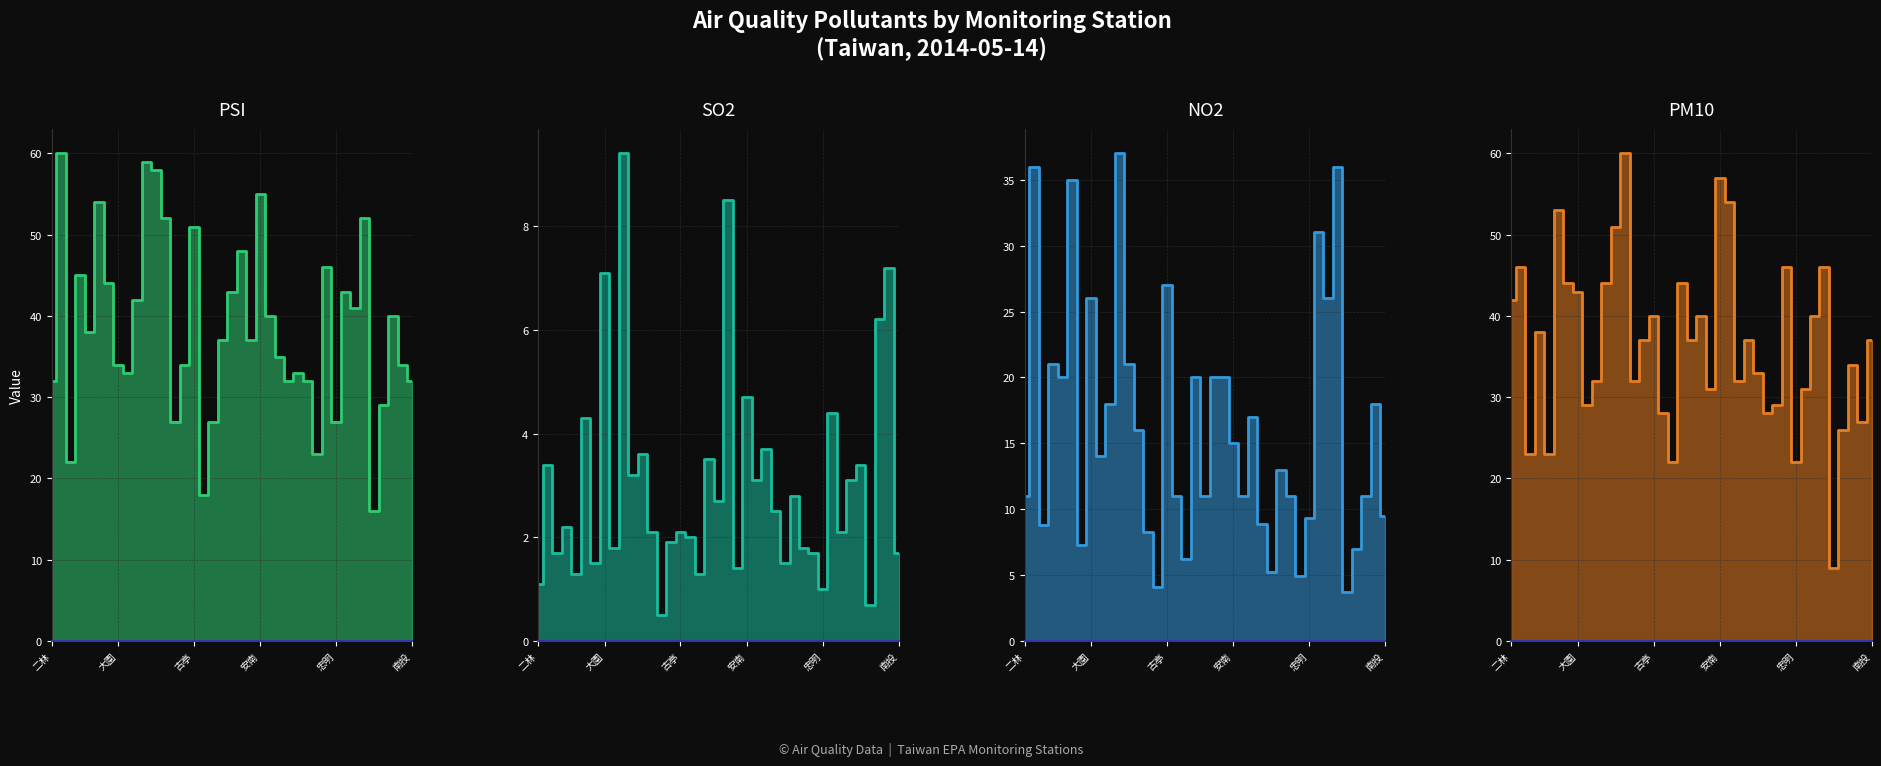

What are all the series names shown in the legend?

PSI, SO2, NO2, PM10